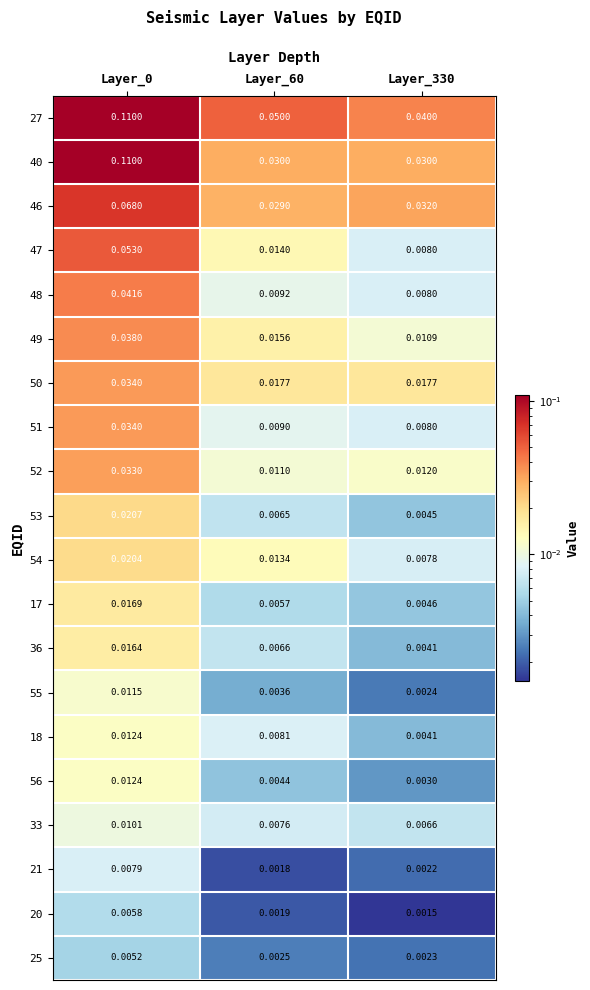

Is the value of 33 at Layer_60 greater than the value of 48 at Layer_330?

No